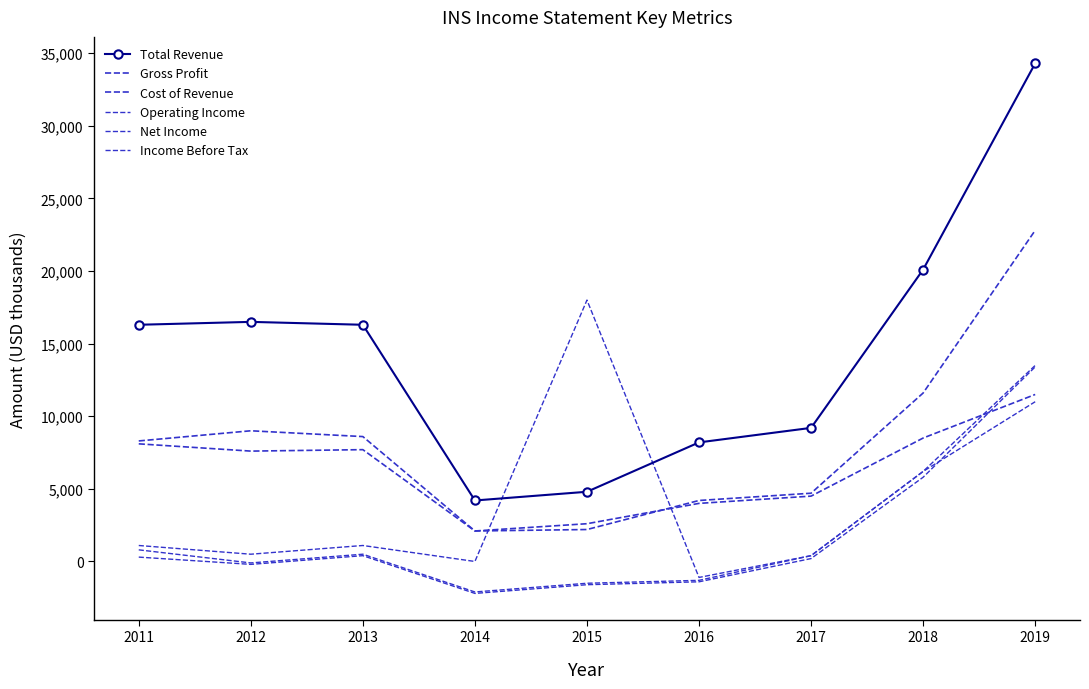

How many intersections are there between Net Income and Total Revenue?

2